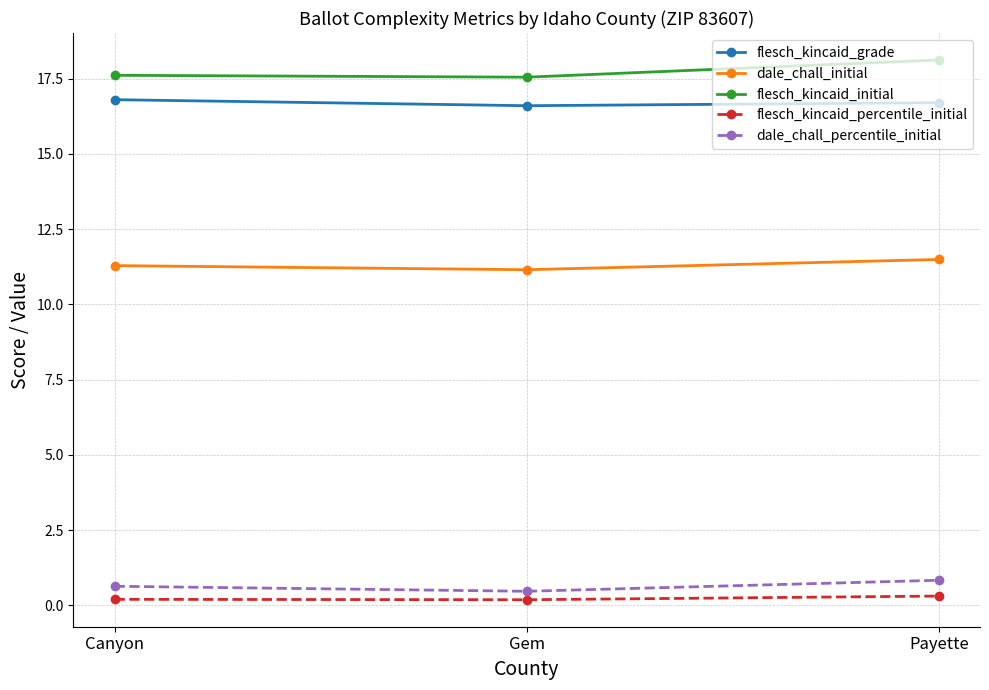

The value of flesch_kincaid_initial at Gem is 17.5. True or false?

True